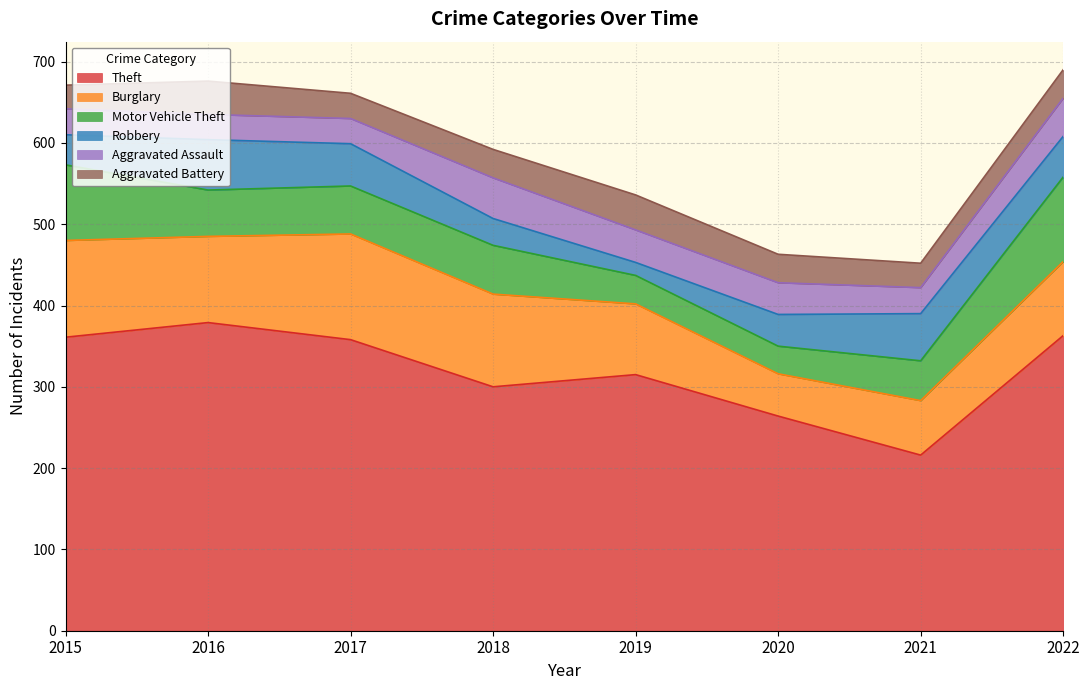

Is it true that Burglary equals 47 at 2022?

False